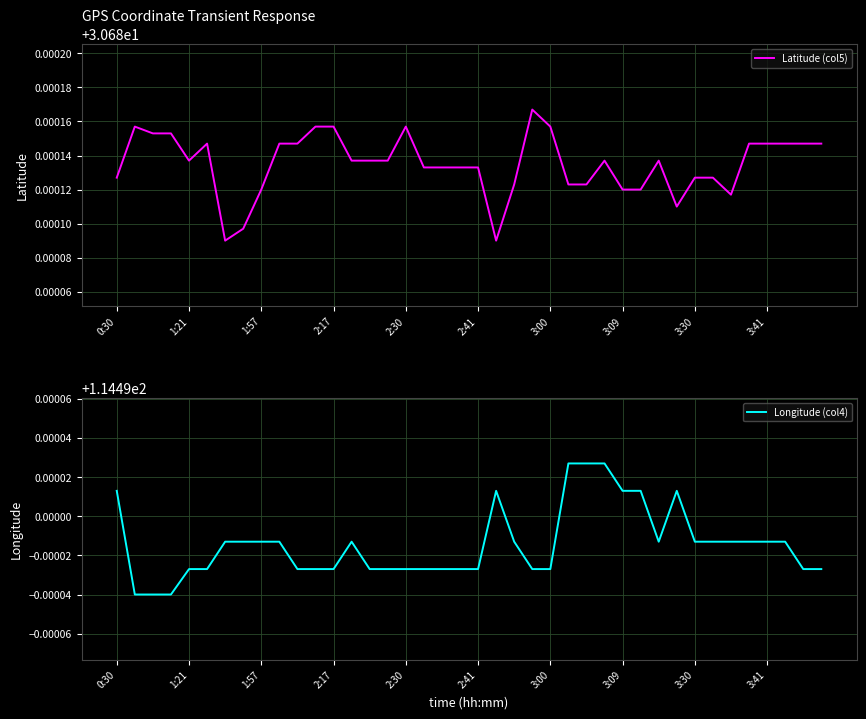

Rank the series at 3:09 from lowest to highest value.

Latitude (col5), Longitude (col4)